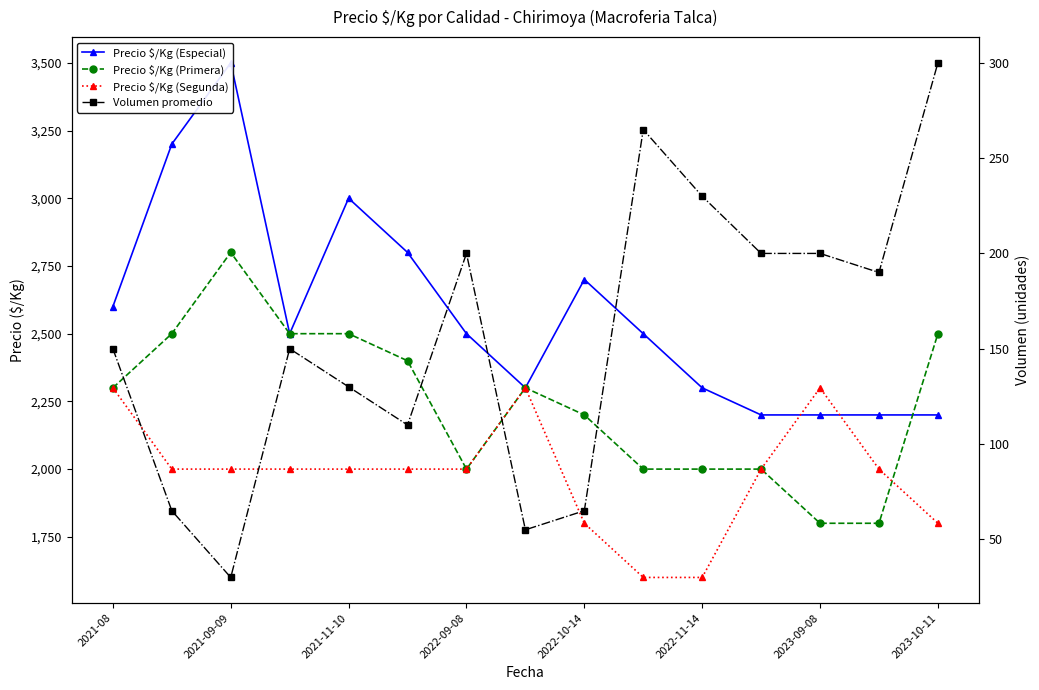

Which series has the largest range (max minus min)?

Precio $/Kg (Especial)